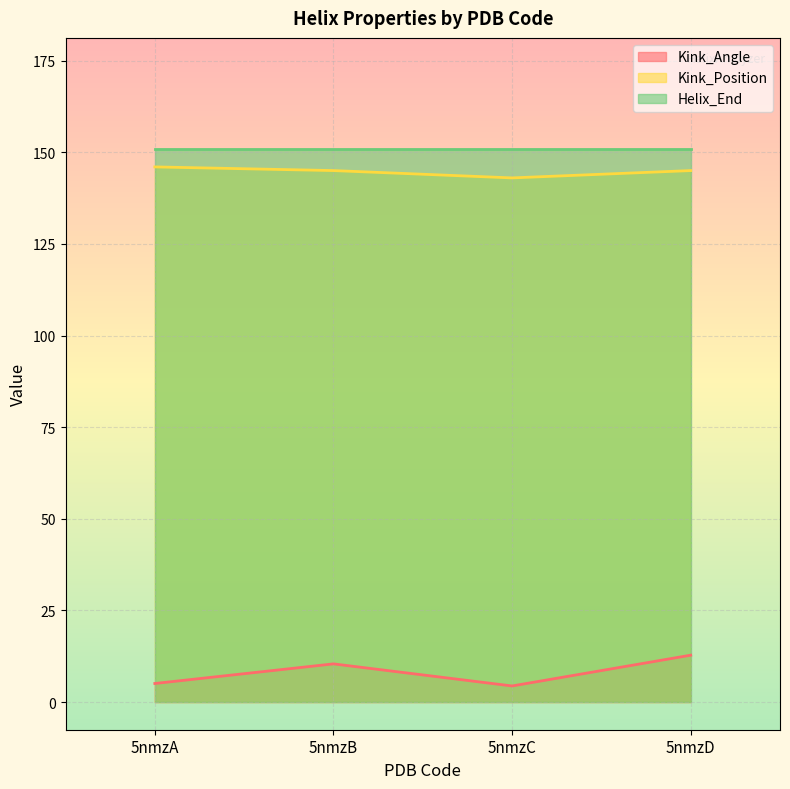

How many values in the Kink_Position series exceed 145?

1